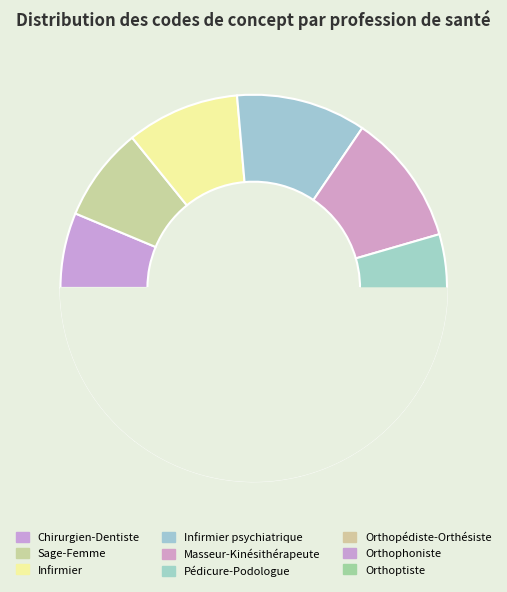

What percentage is the Infirmier psychiatrique slice, to the nearest percent?

11%